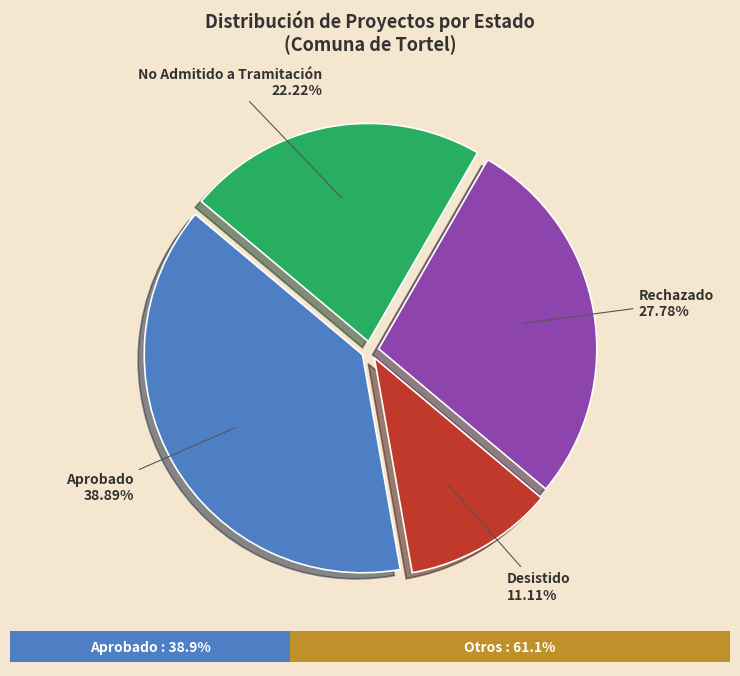

To the nearest percent, what is the combined percentage of Rechazado and Desistido?

39%